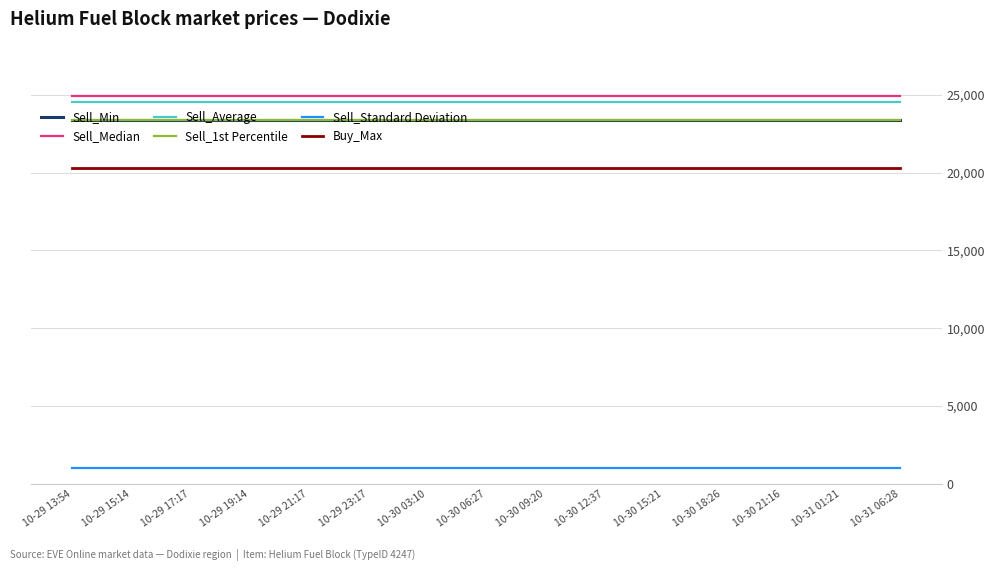

True or false: Sell_Median and Sell_1st Percentile intersect in this chart.

False